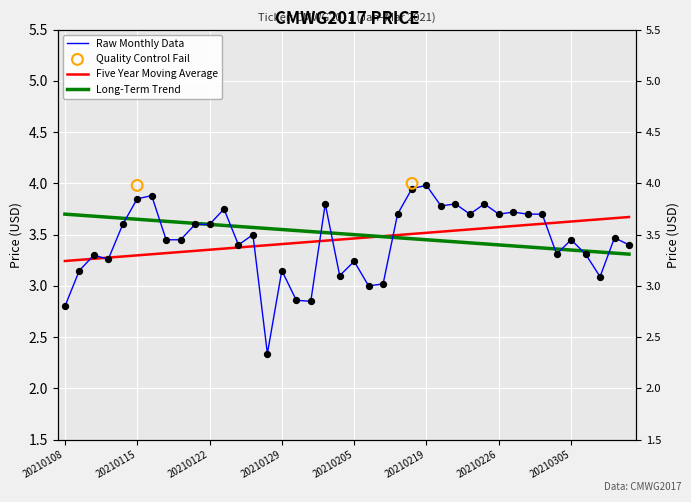

Is the value of CloseFixed at 20210112 greater than the value of Five Year Moving Average at 20210303?

No